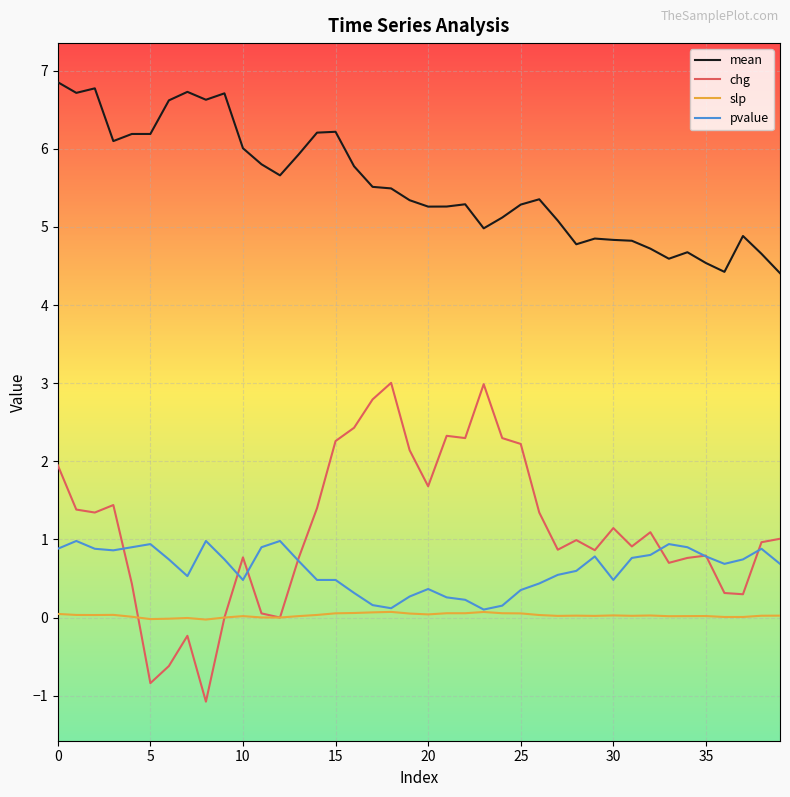

Which series ends up on top after the final intersection of chg and pvalue?

chg